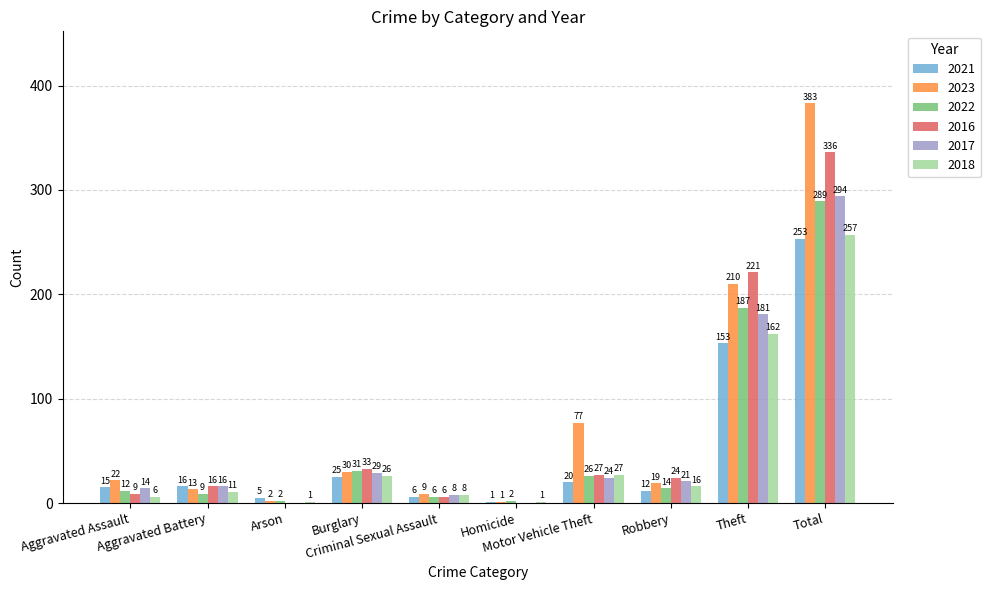

What is the difference between the 2021 values at Total and Criminal Sexual Assault?

247